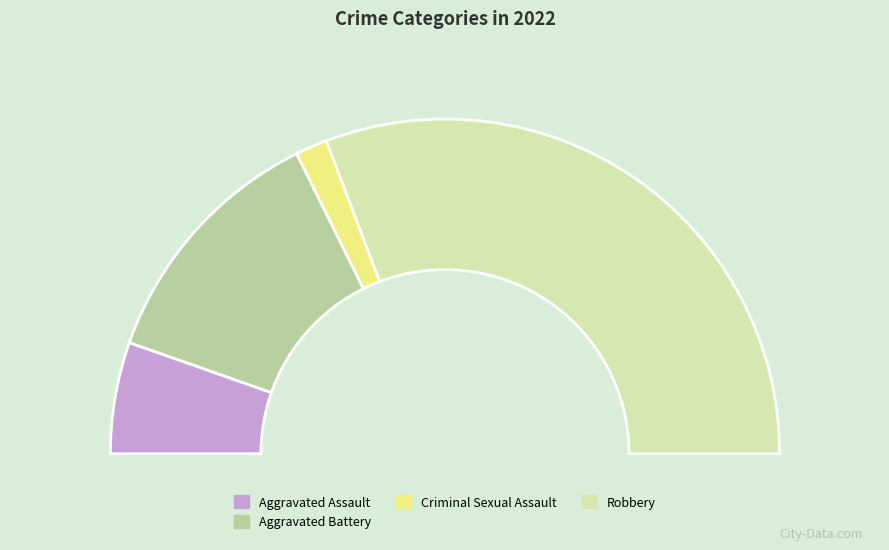

How many segments does this pie chart have?

5